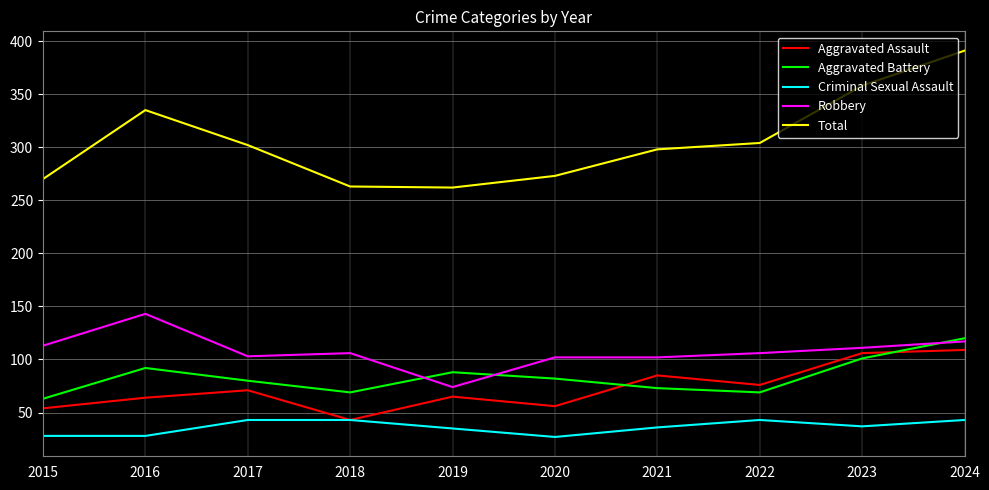

True or false: Aggravated Battery has a value of 82 at 2020.

True